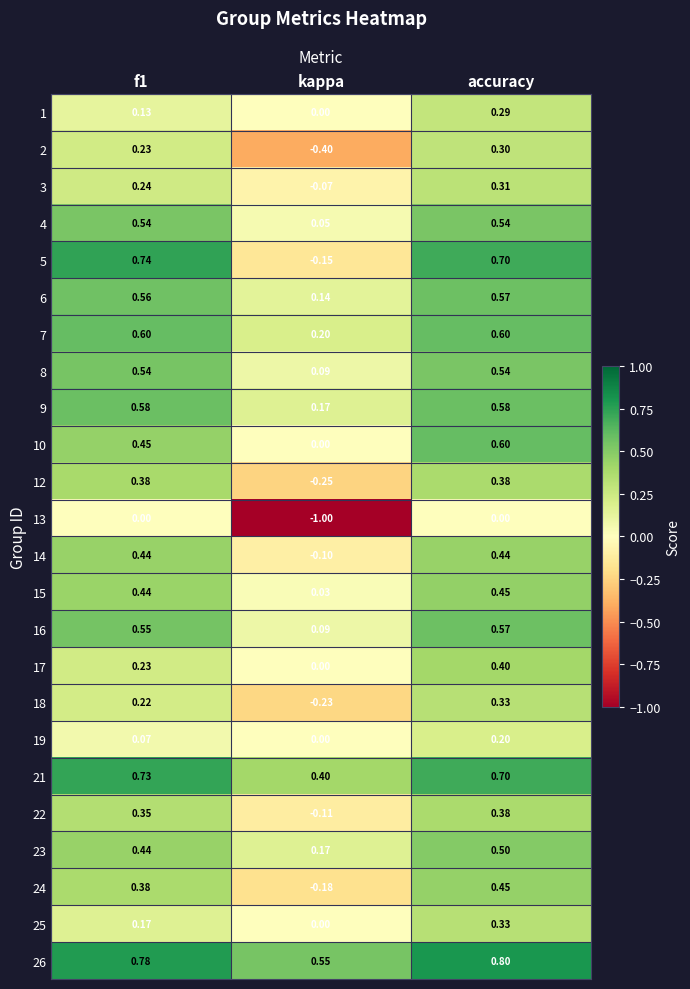

At which category is the sum across all series the highest?

accuracy